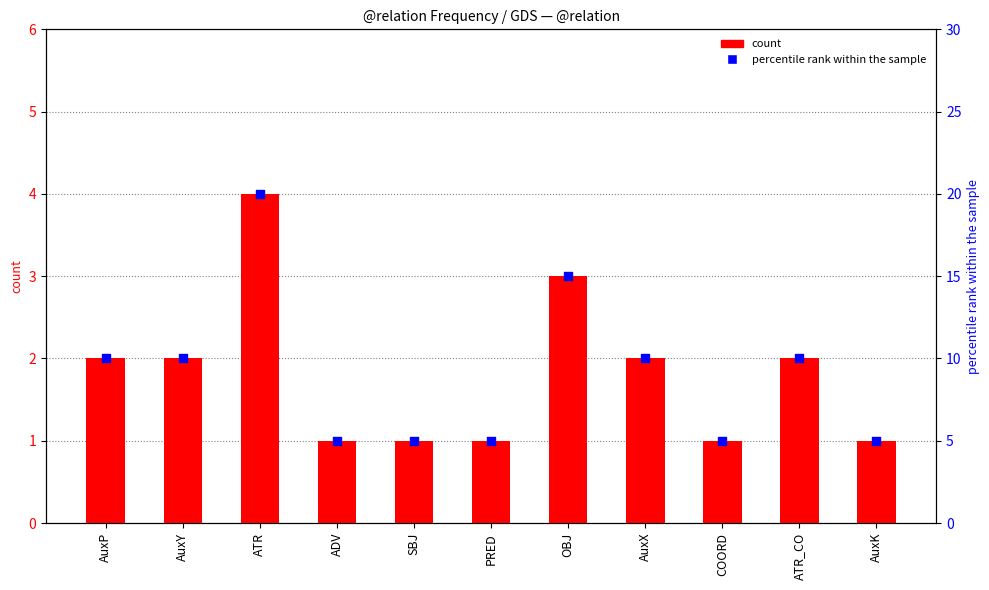

Which series contains the lowest Y value?

count